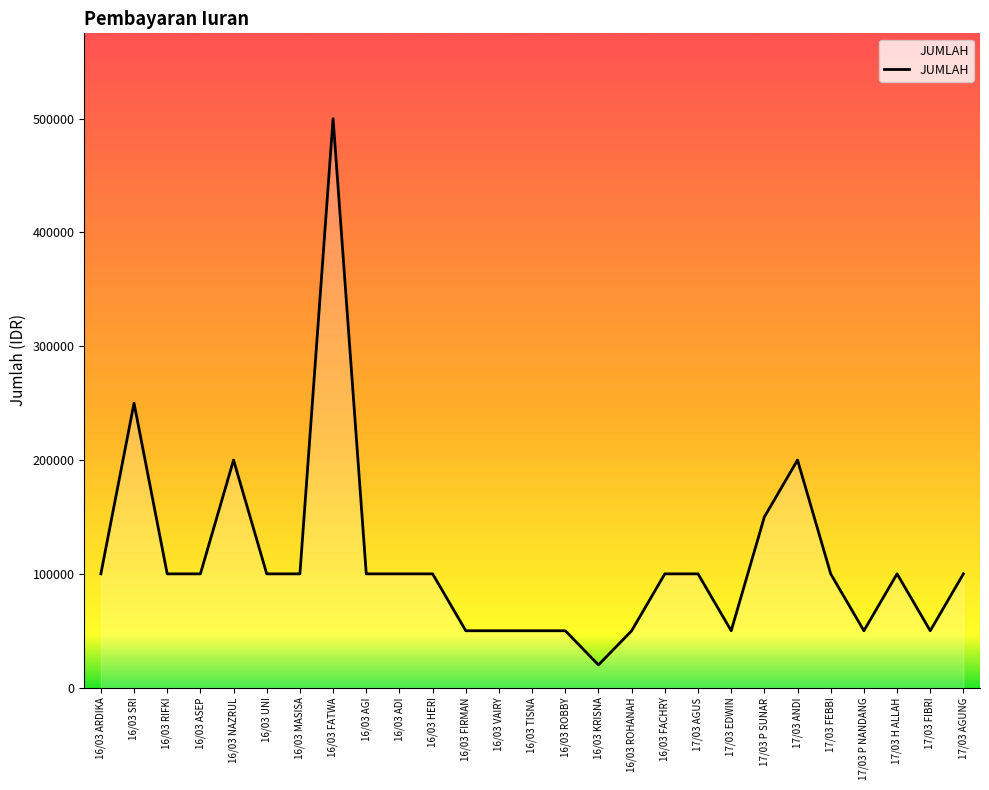

At which category does the chart reach its minimum across all series?

16/03 KRISNA